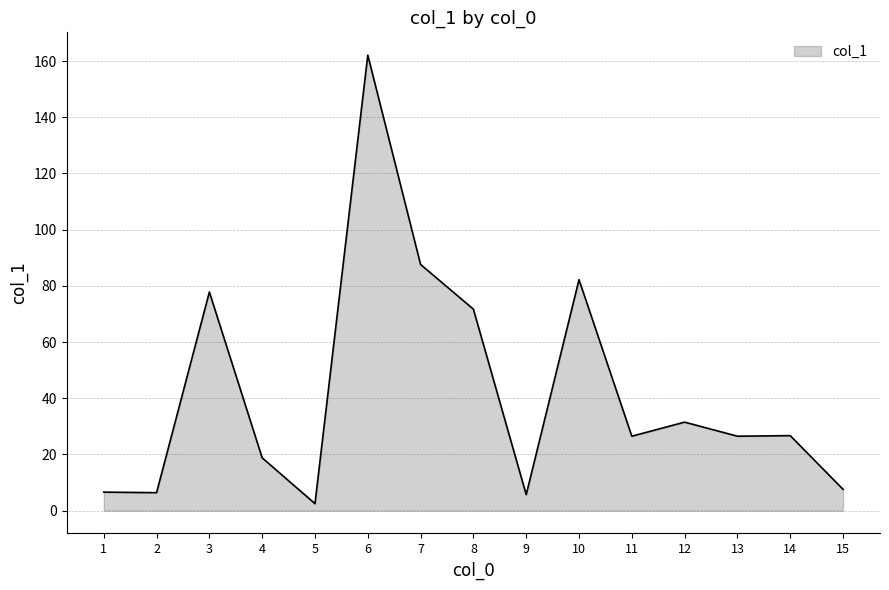

What is the approximate value at 5?

2.5